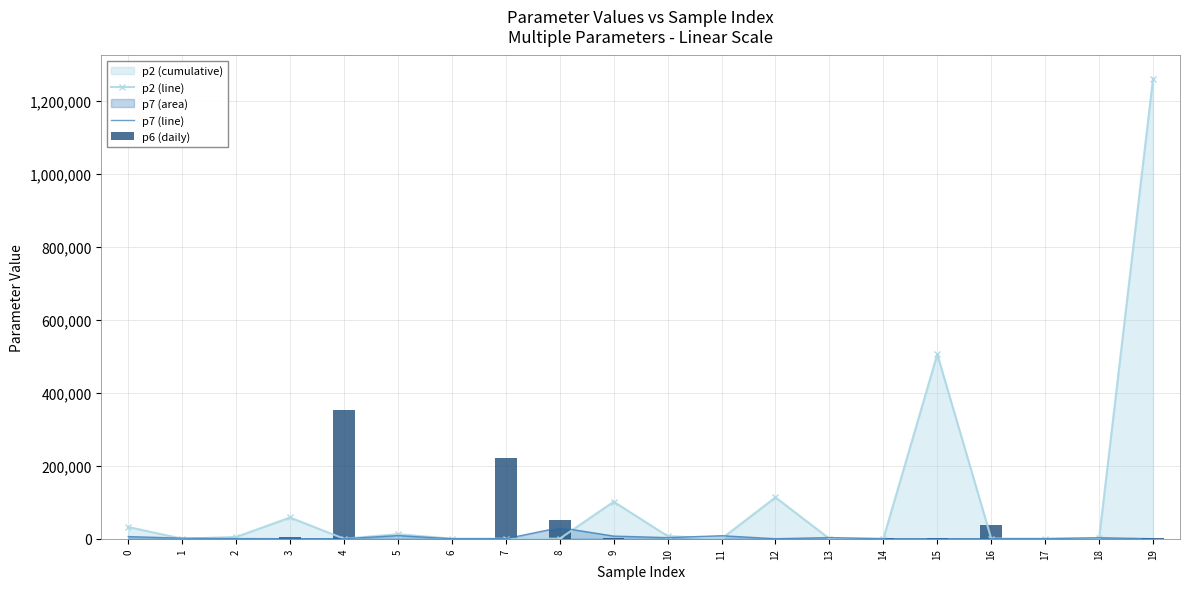

Rank the series by their maximum value, from highest to lowest.

p2 (line), p6 (daily), p7 (line)